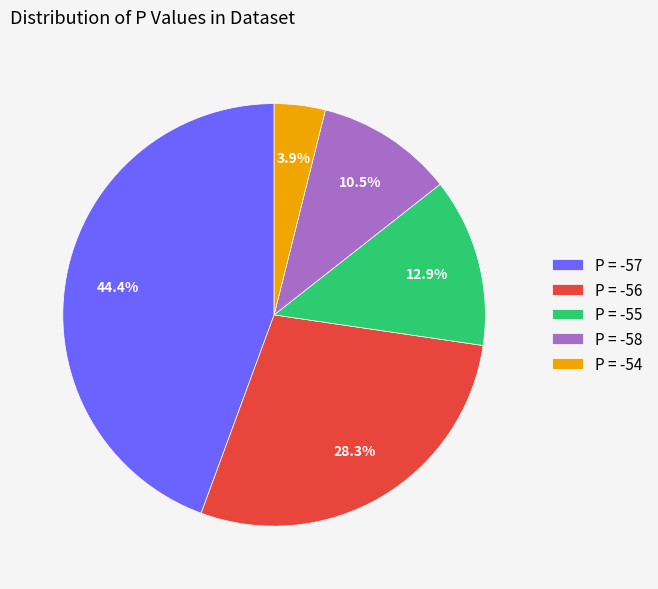

Combined, do P = -54 and P = -55 account for over 50%?

No